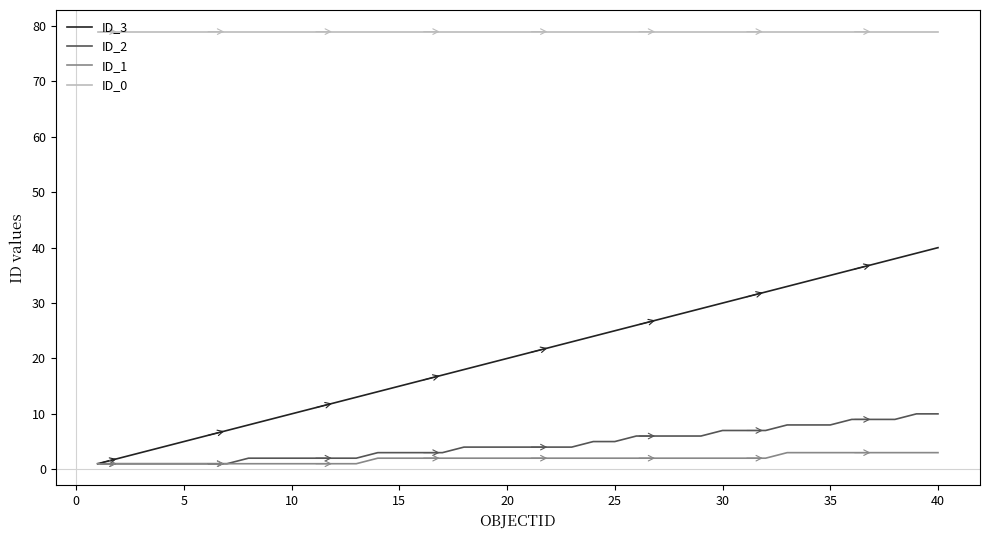

True or false: ID_3 and ID_0 intersect in this chart.

False